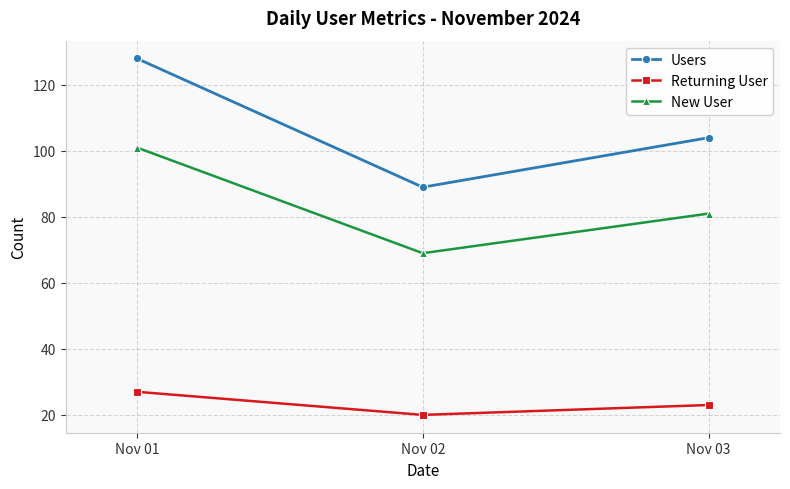

What are all the series names shown in the legend?

Users, Returning User, New User